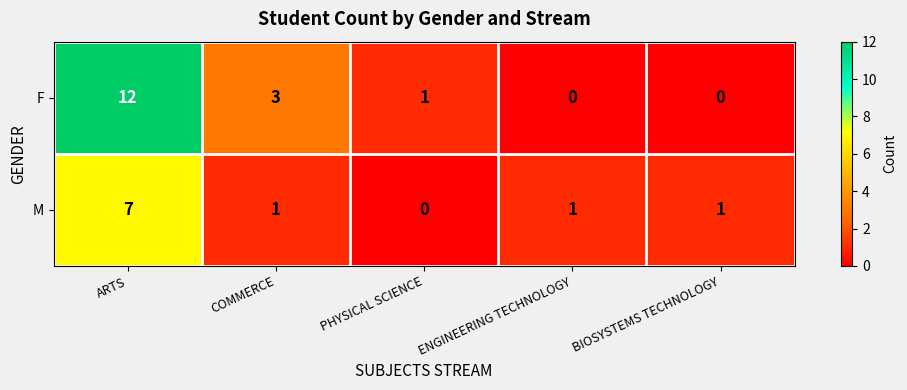

At which category is the sum across all series the highest?

ARTS